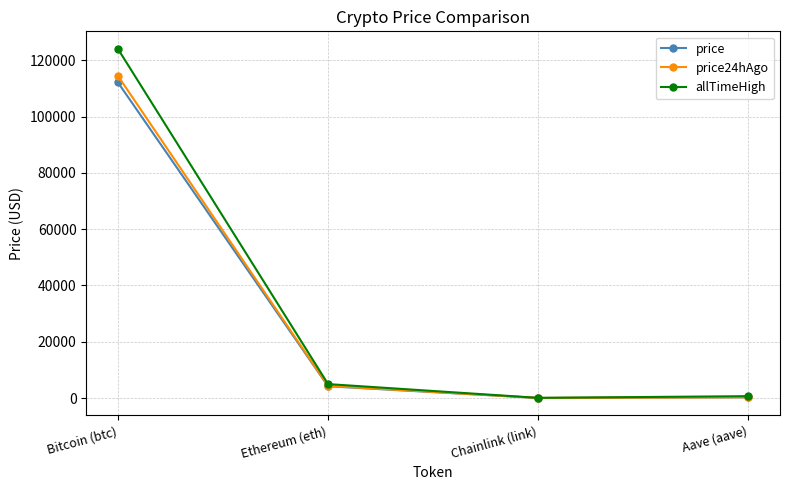

At which category does price reach its first local valley?

Chainlink (link)